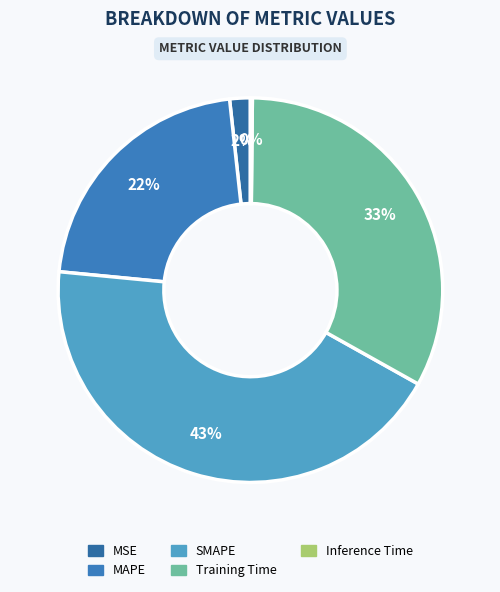

Which slice is the smallest?

Inference Time